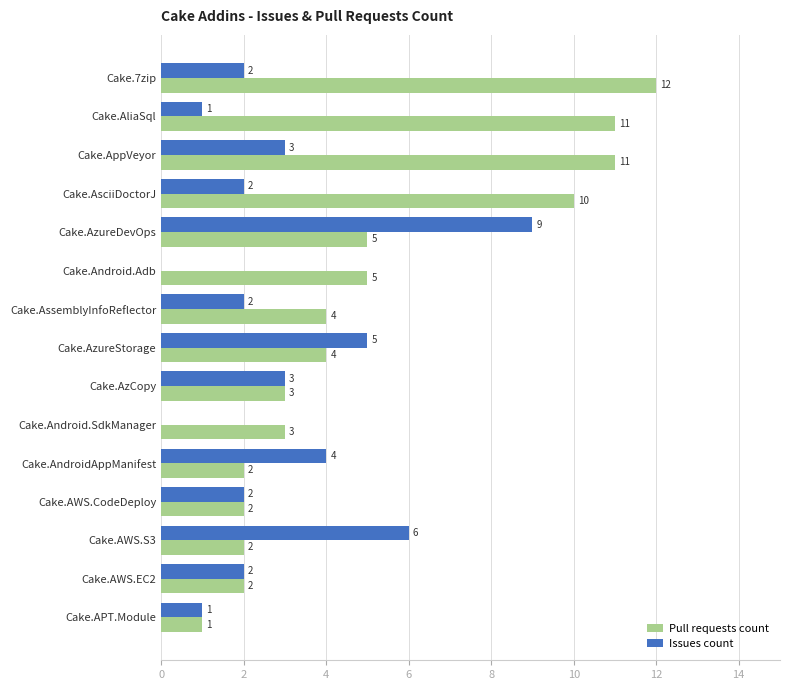

At which category does the chart reach its peak across all series?

Cake.7zip